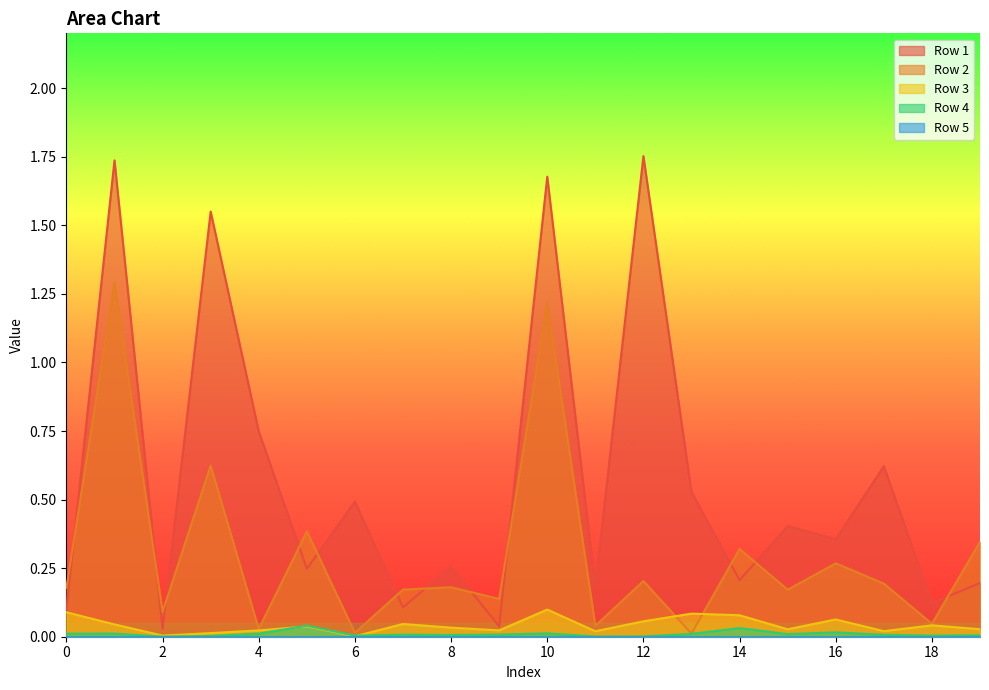

Between 16 and 17, which series saw the biggest shift?

Row 1